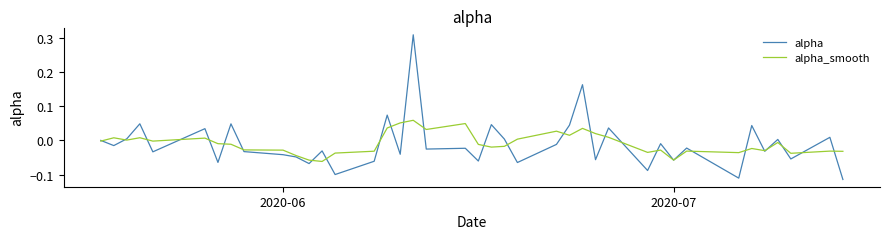

Which series has the largest range (max minus min)?

alpha